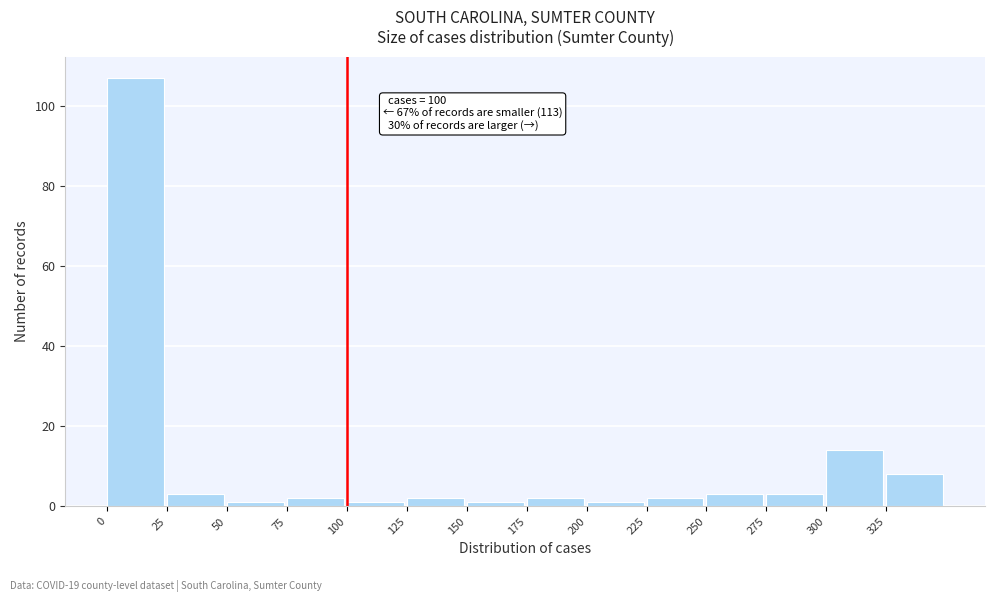

Which range on the x-axis has the tallest bar?

0 to 25